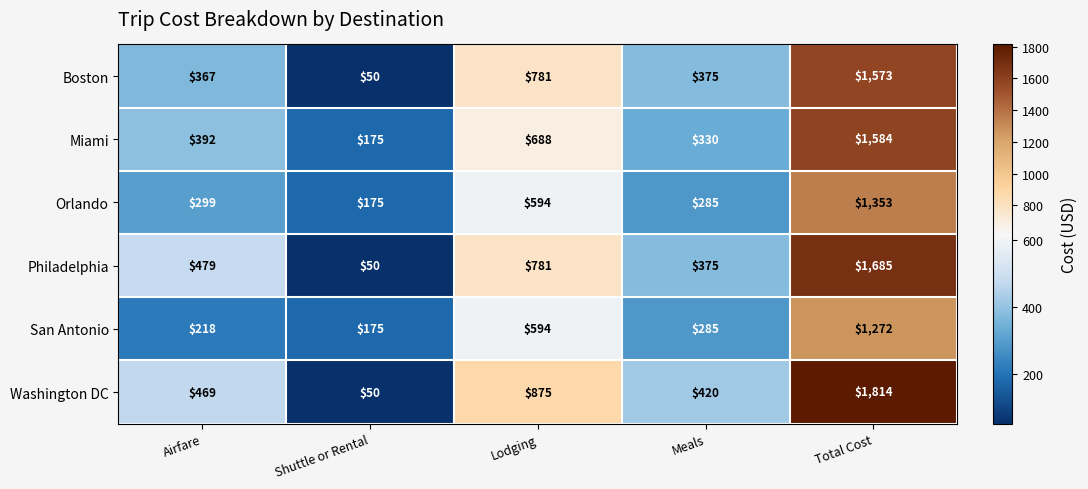

What is the difference between the maximum and minimum values in the Miami series?

1409